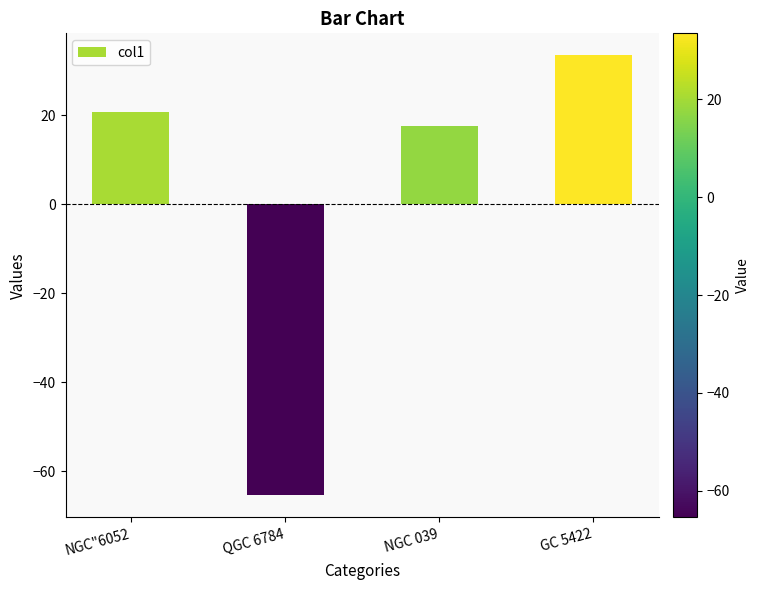

Where does the data first go above 20?

NGC"6052